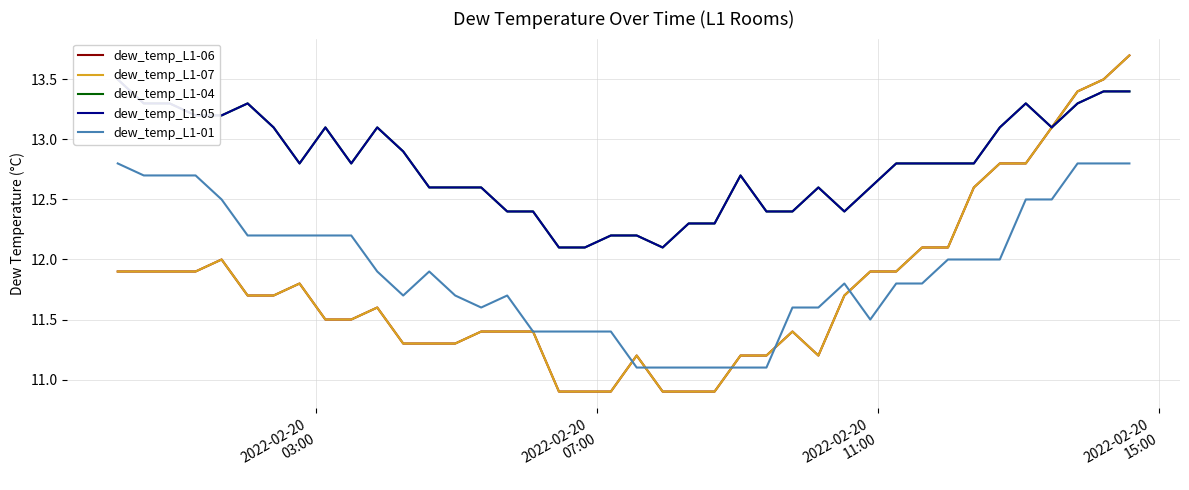

Reading left to right, transcribe all the data shown in this chart.

dew_temp_L1-06: 11.9	11.9	11.9	11.9	12.0	11.7	11.7	11.8	11.5	11.5	11.6	11.3	11.3	11.3	11.4	11.4	11.4	10.9	10.9	10.9	11.2	10.9	10.9	10.9	11.2	11.2	11.4	11.2	11.7	11.9	11.9	12.1	12.1	12.6	12.8	12.8	13.1	13.4	13.5	13.7
dew_temp_L1-07: 11.9	11.9	11.9	11.9	12.0	11.7	11.7	11.8	11.5	11.5	11.6	11.3	11.3	11.3	11.4	11.4	11.4	10.9	10.9	10.9	11.2	10.9	10.9	10.9	11.2	11.2	11.4	11.2	11.7	11.9	11.9	12.1	12.1	12.6	12.8	12.8	13.1	13.4	13.5	13.7
dew_temp_L1-04: 13.5	13.3	13.3	13.2	13.2	13.3	13.1	12.8	13.1	12.8	13.1	12.9	12.6	12.6	12.6	12.4	12.4	12.1	12.1	12.2	12.2	12.1	12.3	12.3	12.7	12.4	12.4	12.6	12.4	12.6	12.8	12.8	12.8	12.8	13.1	13.3	13.1	13.3	13.4	13.4
dew_temp_L1-05: 13.5	13.3	13.3	13.2	13.2	13.3	13.1	12.8	13.1	12.8	13.1	12.9	12.6	12.6	12.6	12.4	12.4	12.1	12.1	12.2	12.2	12.1	12.3	12.3	12.7	12.4	12.4	12.6	12.4	12.6	12.8	12.8	12.8	12.8	13.1	13.3	13.1	13.3	13.4	13.4
dew_temp_L1-01: 12.8	12.7	12.7	12.7	12.5	12.2	12.2	12.2	12.2	12.2	11.9	11.7	11.9	11.7	11.6	11.7	11.4	11.4	11.4	11.4	11.1	11.1	11.1	11.1	11.1	11.1	11.6	11.6	11.8	11.5	11.8	11.8	12.0	12.0	12.0	12.5	12.5	12.8	12.8	12.8